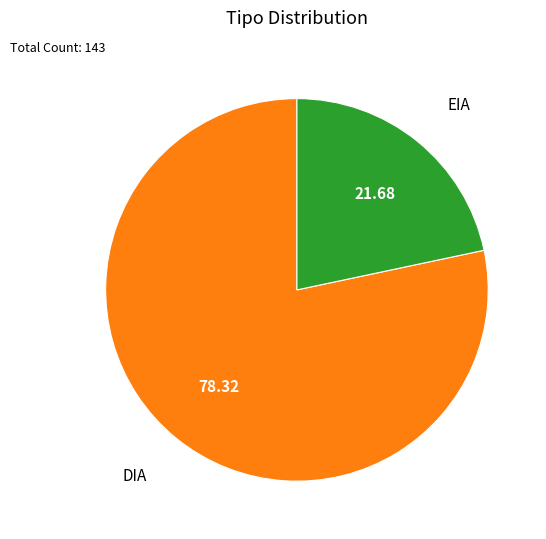

Count the number of slices in the pie.

2